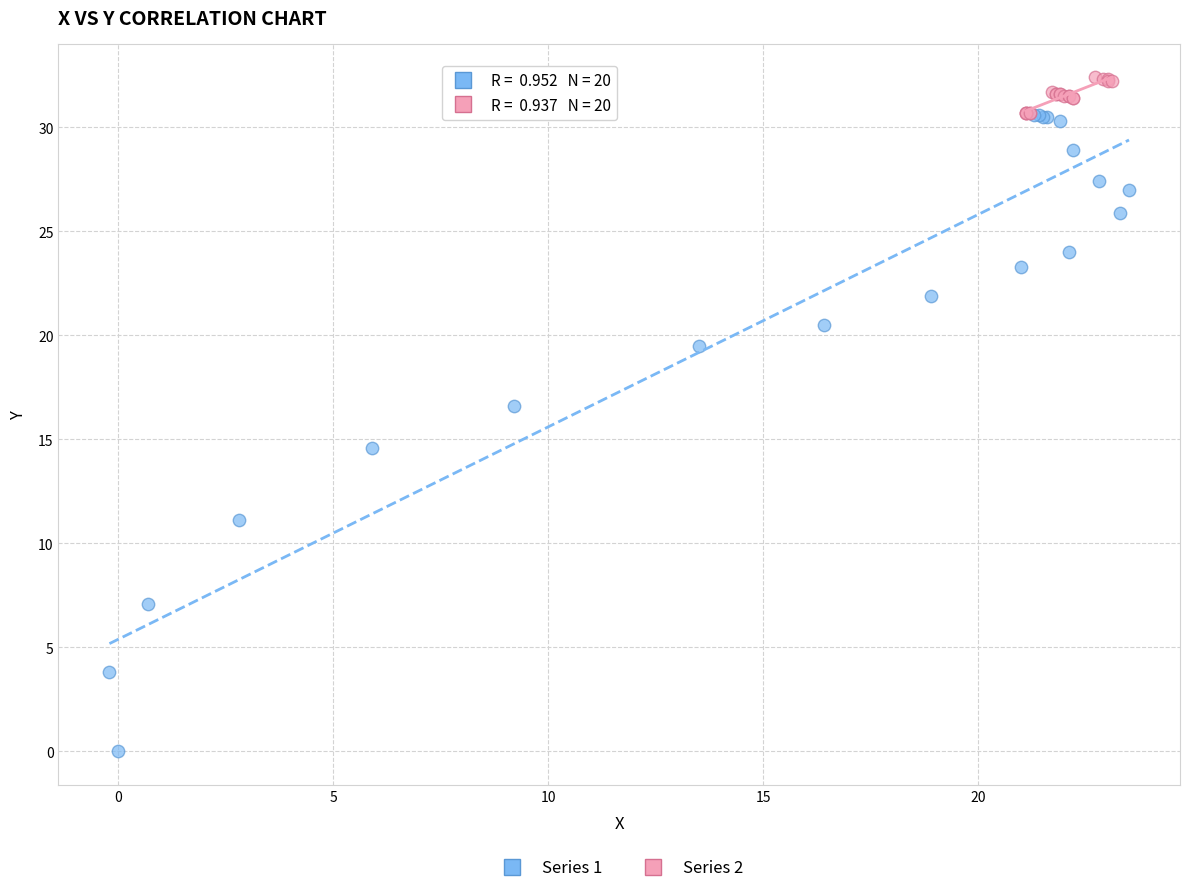

Which series contains the highest Y value?

Series 2